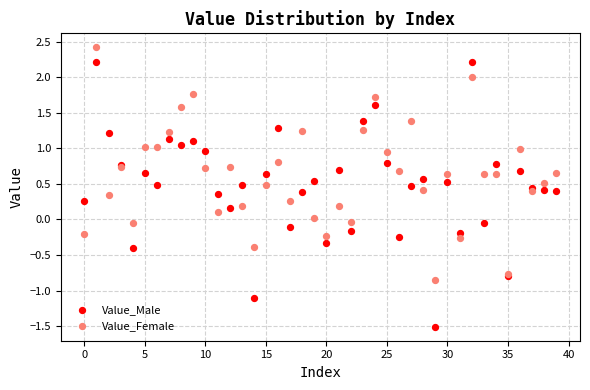

What are all the series names shown in the legend?

Value_Male, Value_Female